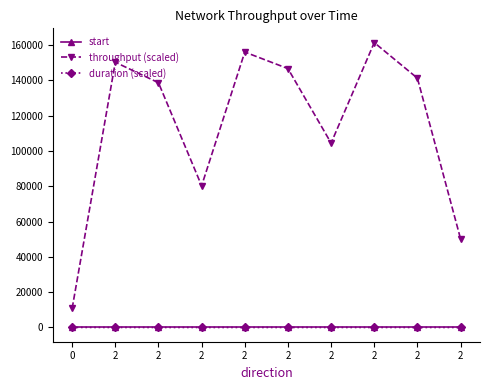

What is the average value of the start series?

0.5